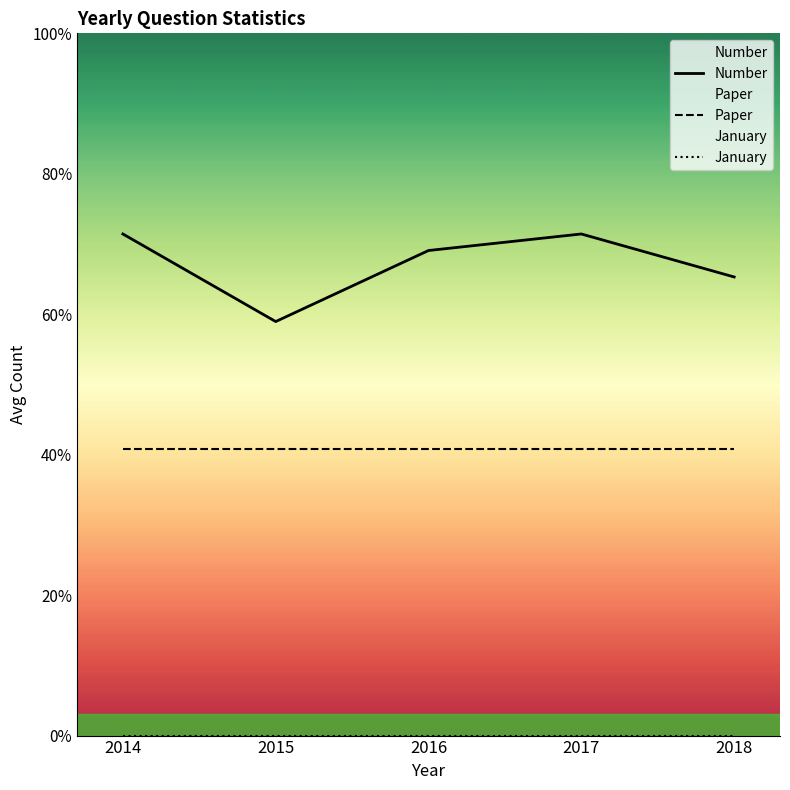

What are all the series names shown in the legend?

Number, Paper, January